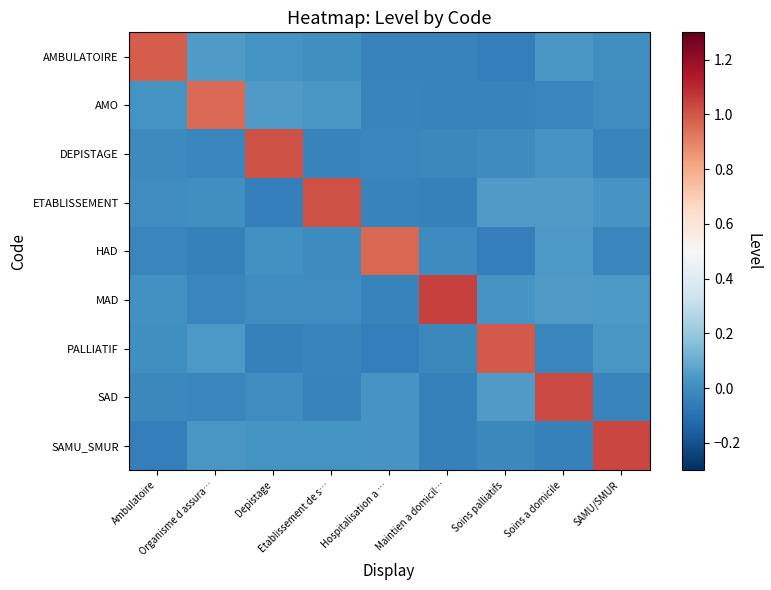

Reading left to right, what are all the values shown in this chart?

AMBULATOIRE: Ambulatoire=1.0	Organisme d assura…=0.0	Depistage=0.0	Etablissement de s…=0.0	Hospitalisation a …=-0.0	Maintien a domicil…=-0.0	Soins palliatifs=-0.0	Soins a domicile=0.0	SAMU/SMUR=0.0
AMO: Ambulatoire=0.0	Organisme d assura…=1.0	Depistage=0.0	Etablissement de s…=0.0	Hospitalisation a …=-0.0	Maintien a domicil…=-0.0	Soins palliatifs=-0.0	Soins a domicile=-0.0	SAMU/SMUR=0.0
DEPISTAGE: Ambulatoire=-0.0	Organisme d assura…=-0.0	Depistage=1.0	Etablissement de s…=-0.0	Hospitalisation a …=-0.0	Maintien a domicil…=-0.0	Soins palliatifs=-0.0	Soins a domicile=0.0	SAMU/SMUR=-0.0
ETABLISSEMENT: Ambulatoire=0.0	Organisme d assura…=0.0	Depistage=-0.0	Etablissement de s…=1.0	Hospitalisation a …=-0.0	Maintien a domicil…=-0.0	Soins palliatifs=0.0	Soins a domicile=0.0	SAMU/SMUR=0.0
HAD: Ambulatoire=-0.0	Organisme d assura…=-0.0	Depistage=0.0	Etablissement de s…=-0.0	Hospitalisation a …=1.0	Maintien a domicil…=-0.0	Soins palliatifs=-0.0	Soins a domicile=0.0	SAMU/SMUR=-0.0
MAD: Ambulatoire=0.0	Organisme d assura…=-0.0	Depistage=0.0	Etablissement de s…=0.0	Hospitalisation a …=-0.0	Maintien a domicil…=1.0	Soins palliatifs=0.0	Soins a domicile=0.0	SAMU/SMUR=0.0
PALLIATIF: Ambulatoire=0.0	Organisme d assura…=0.0	Depistage=-0.0	Etablissement de s…=-0.0	Hospitalisation a …=-0.0	Maintien a domicil…=-0.0	Soins palliatifs=1.0	Soins a domicile=-0.0	SAMU/SMUR=0.0
SAD: Ambulatoire=-0.0	Organisme d assura…=-0.0	Depistage=0.0	Etablissement de s…=-0.0	Hospitalisation a …=0.0	Maintien a domicil…=-0.0	Soins palliatifs=0.0	Soins a domicile=1.0	SAMU/SMUR=-0.0
SAMU_SMUR: Ambulatoire=-0.0	Organisme d assura…=0.0	Depistage=0.0	Etablissement de s…=0.0	Hospitalisation a …=0.0	Maintien a domicil…=-0.0	Soins palliatifs=-0.0	Soins a domicile=-0.0	SAMU/SMUR=1.0